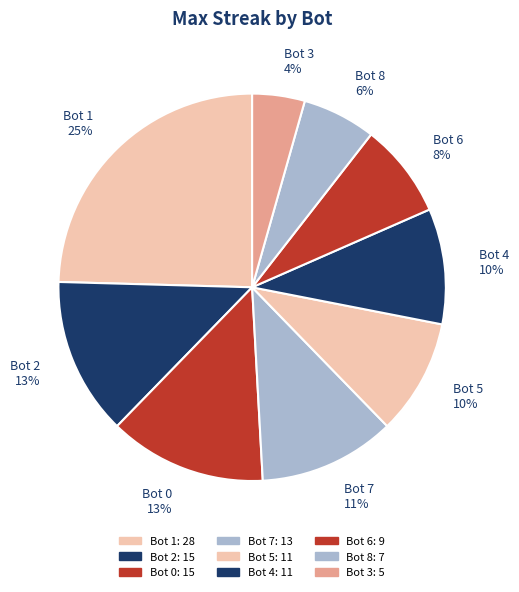

Is it true that Bot 4 is 10% of the pie?

True